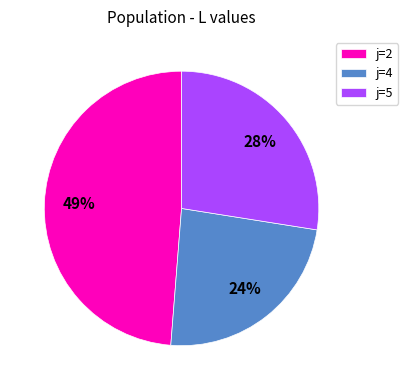

How many segments does this pie chart have?

3